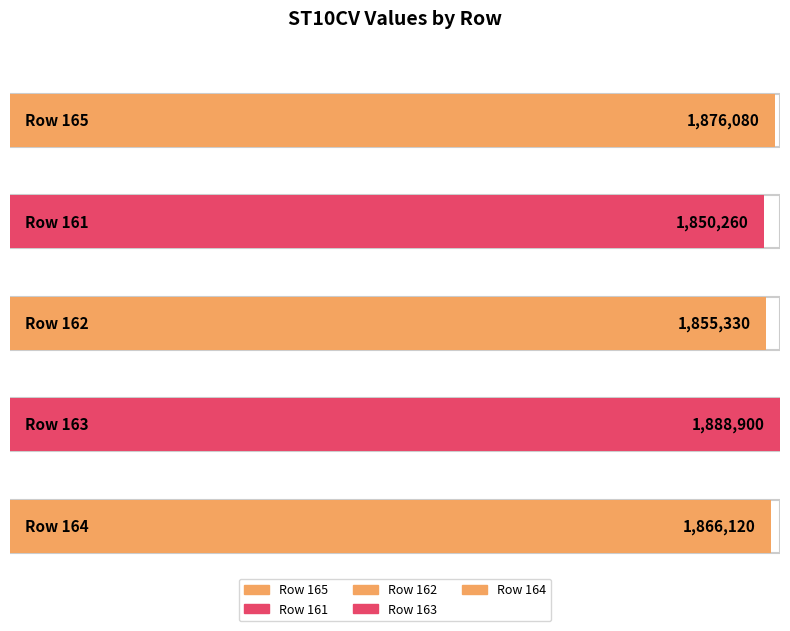

What is the ratio of the value at 164 to the value at 163?

1.0